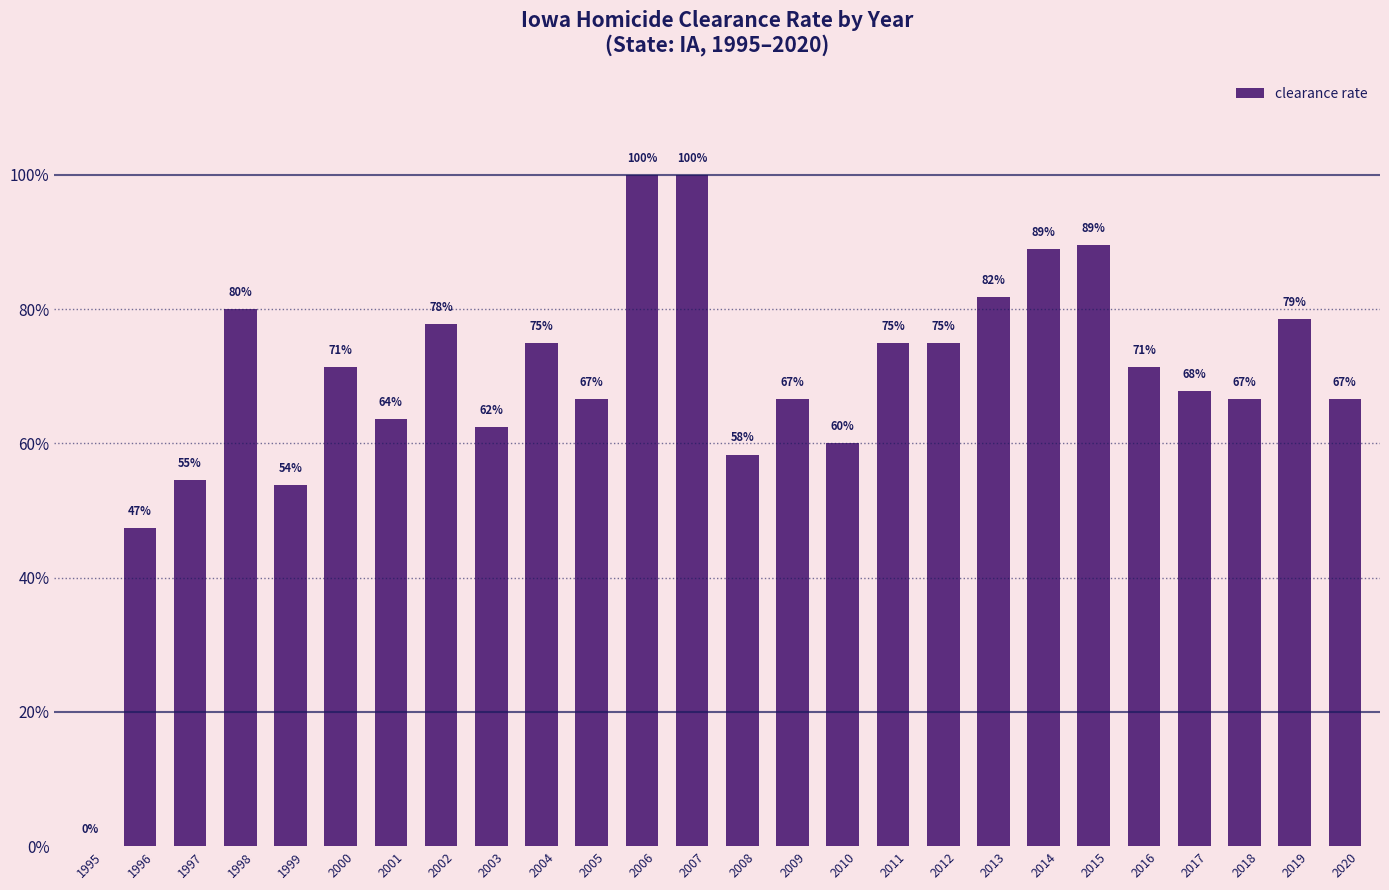

Are the bars horizontal?

No